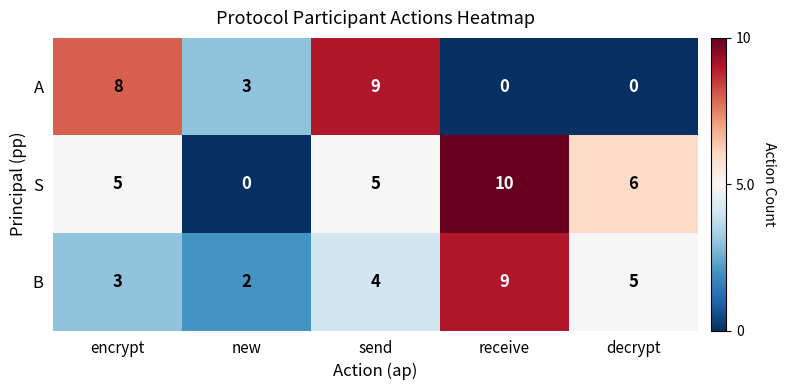

Count the S values in the range 5 to 6.

3